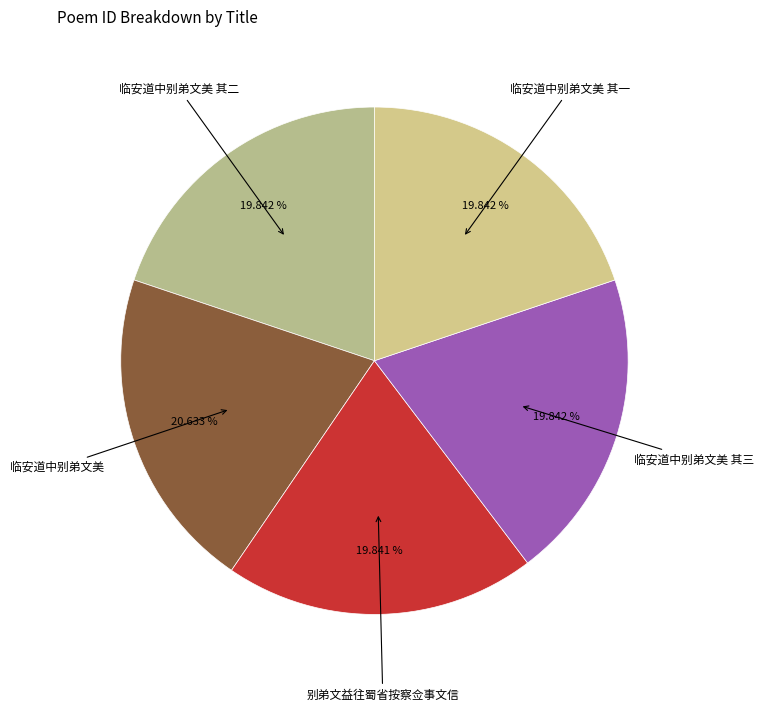

How many slices are in this pie chart?

5